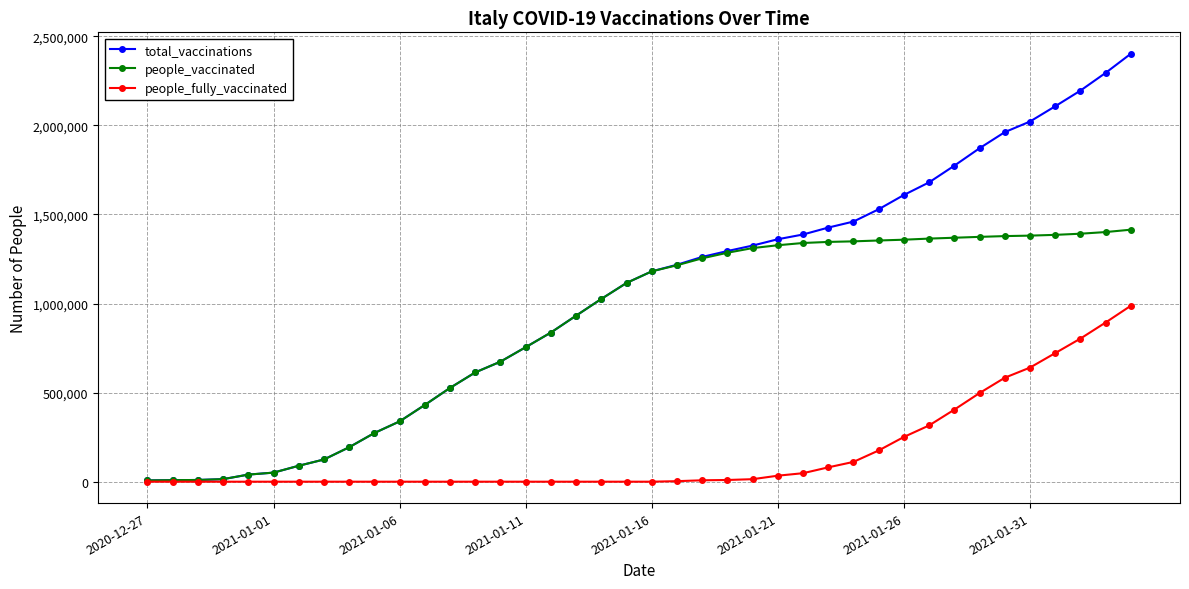

Which series has the largest total across all categories?

total_vaccinations